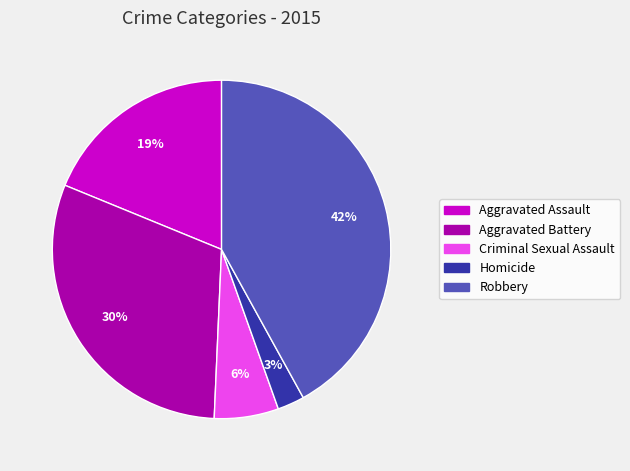

Count the number of slices in the pie.

5